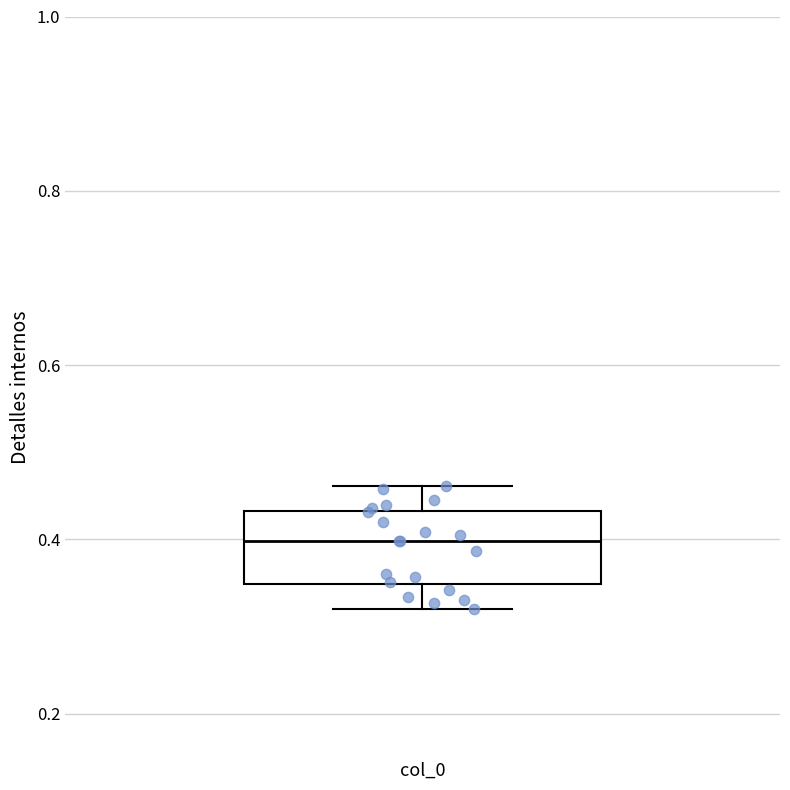

Read this box plot against the y-axis: the position of the median line, the range covered by the box, and the ends of both whiskers. The values are not printed on the chart, so give them approximately, as read against the axis.

median 0.40, box 0.34 to 0.44, whiskers 0.32 to 0.46